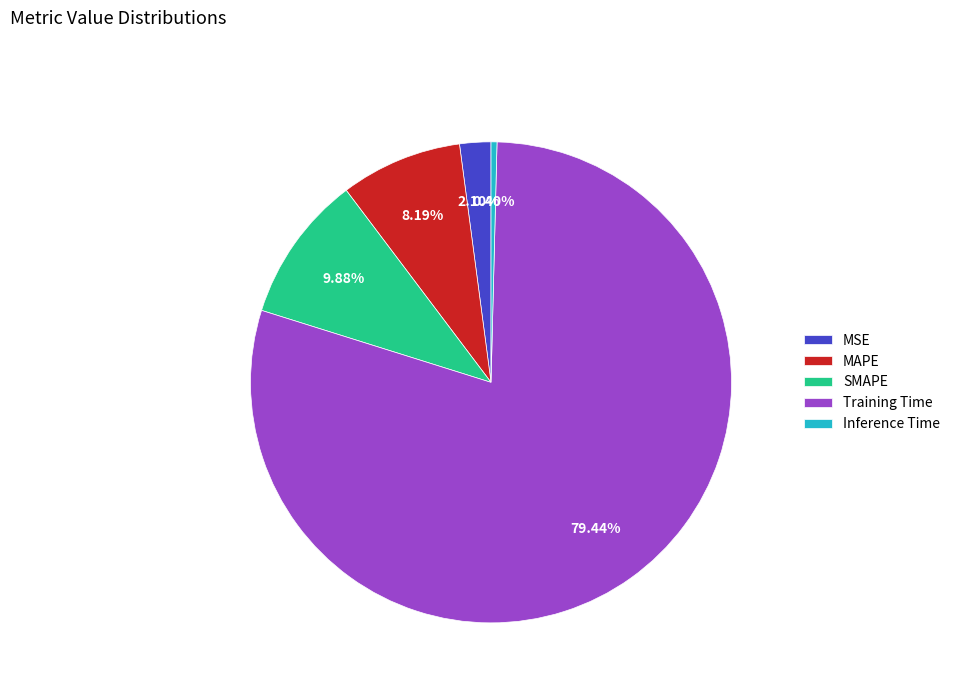

Count the number of slices in the pie.

5